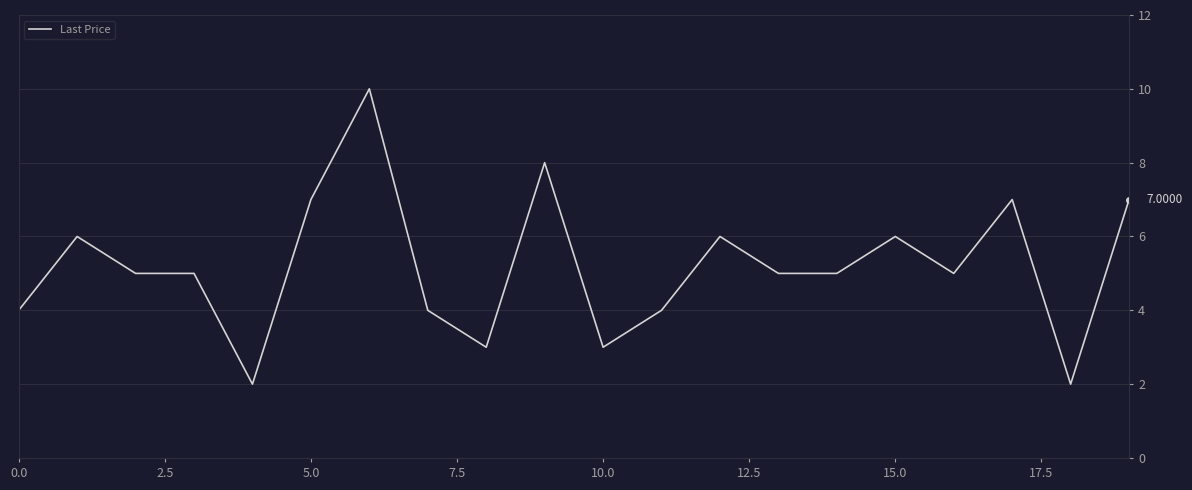

What is the difference between the maximum and minimum values?

8